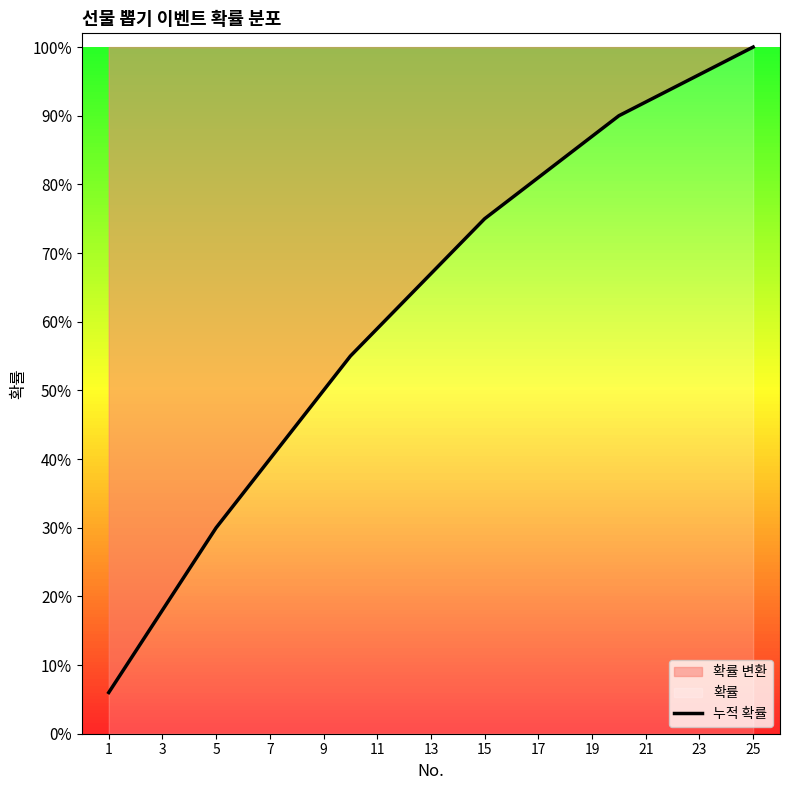

What is the difference between the maximum and minimum values?

0.9